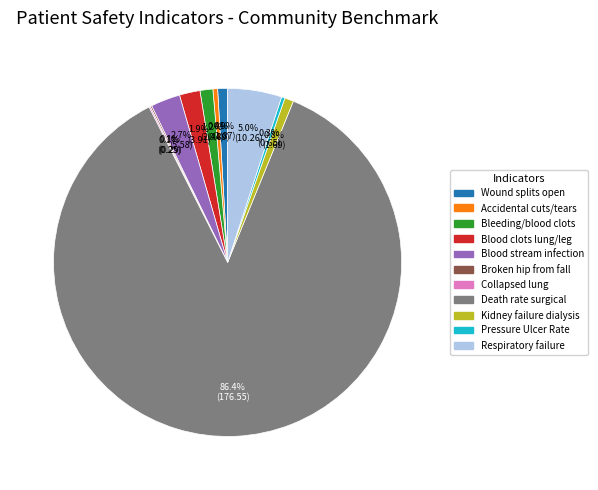

Does any single category account for the majority?

Yes